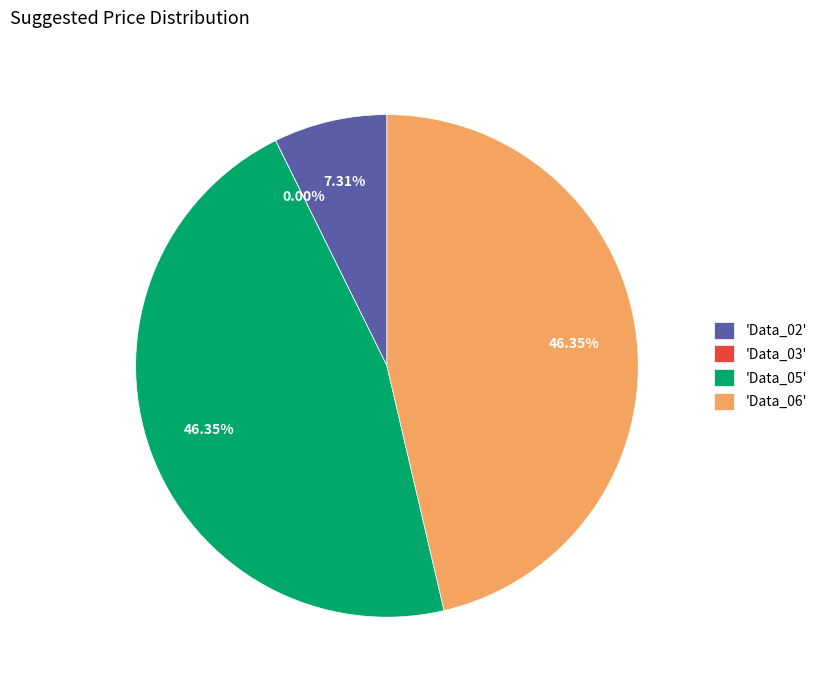

True or false: Data_05 accounts for 46% of the total.

True